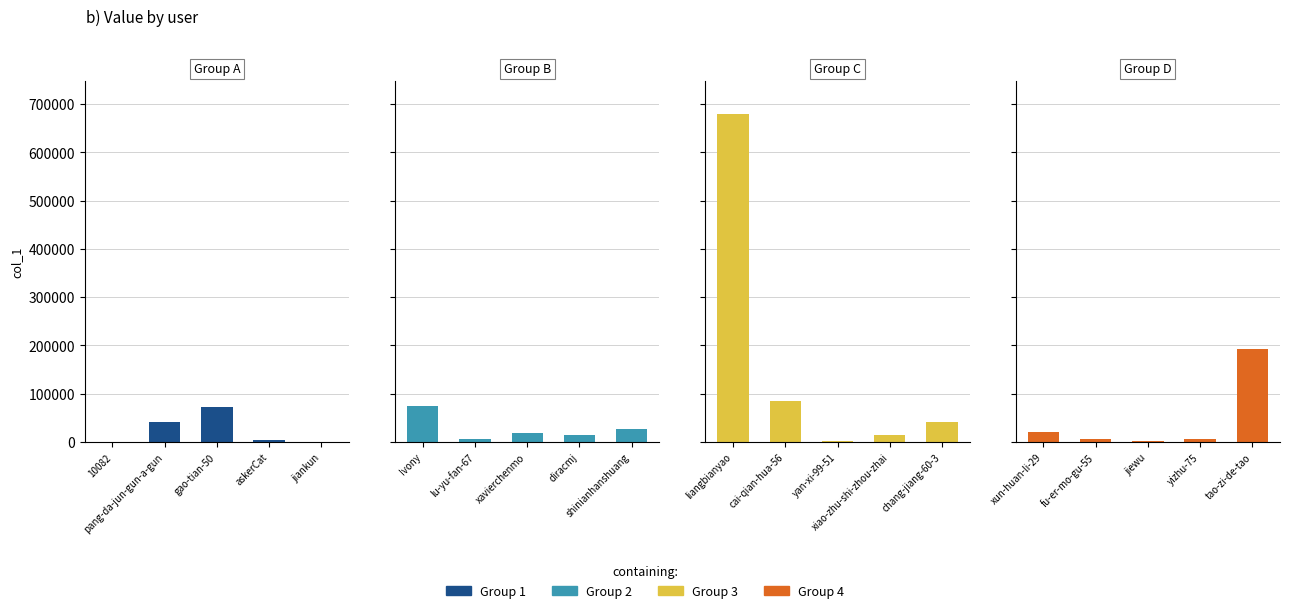

Which series has the largest total across all categories?

Group 3